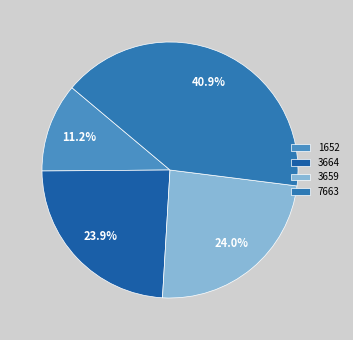

To the nearest percent, what is the difference between the 3659 and 7663 slice percentages?

17%